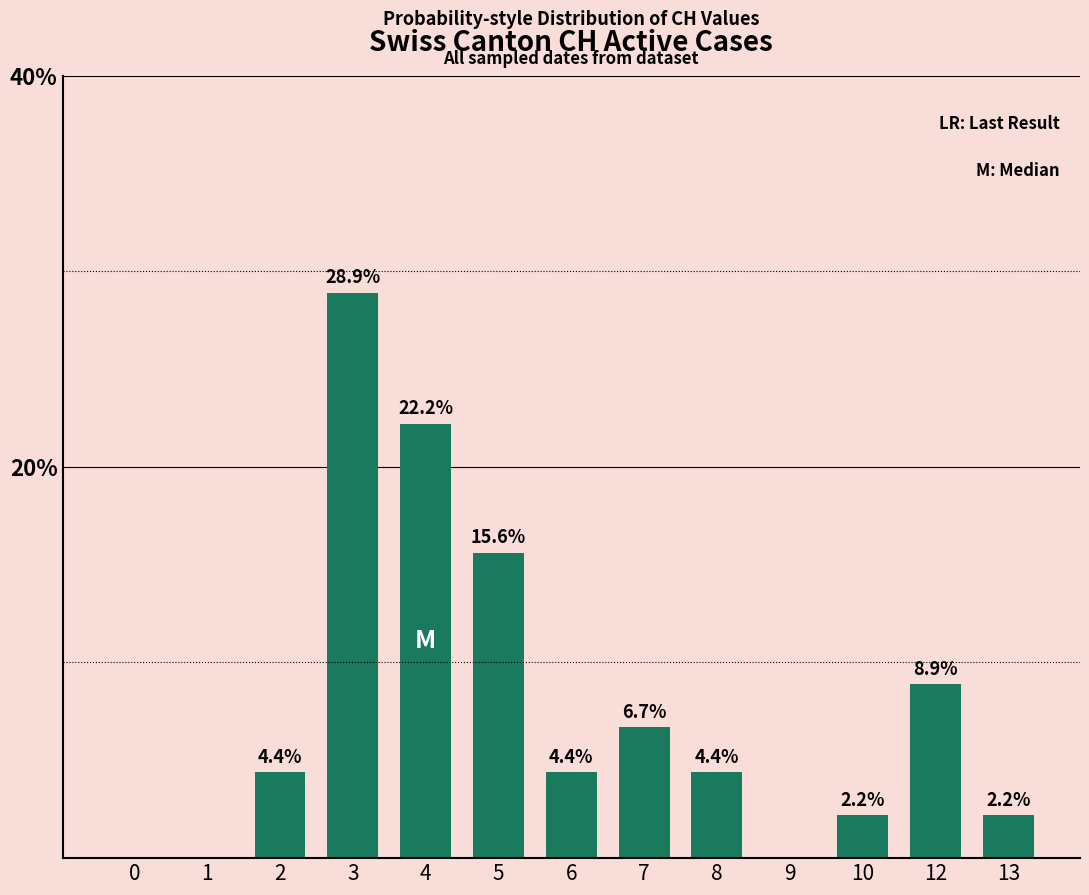

What is the sum of all values?

99.9